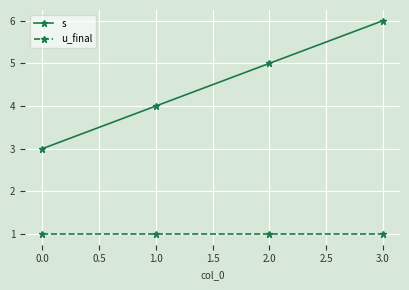

True or false: s has a value of 5 at 2.0.

True